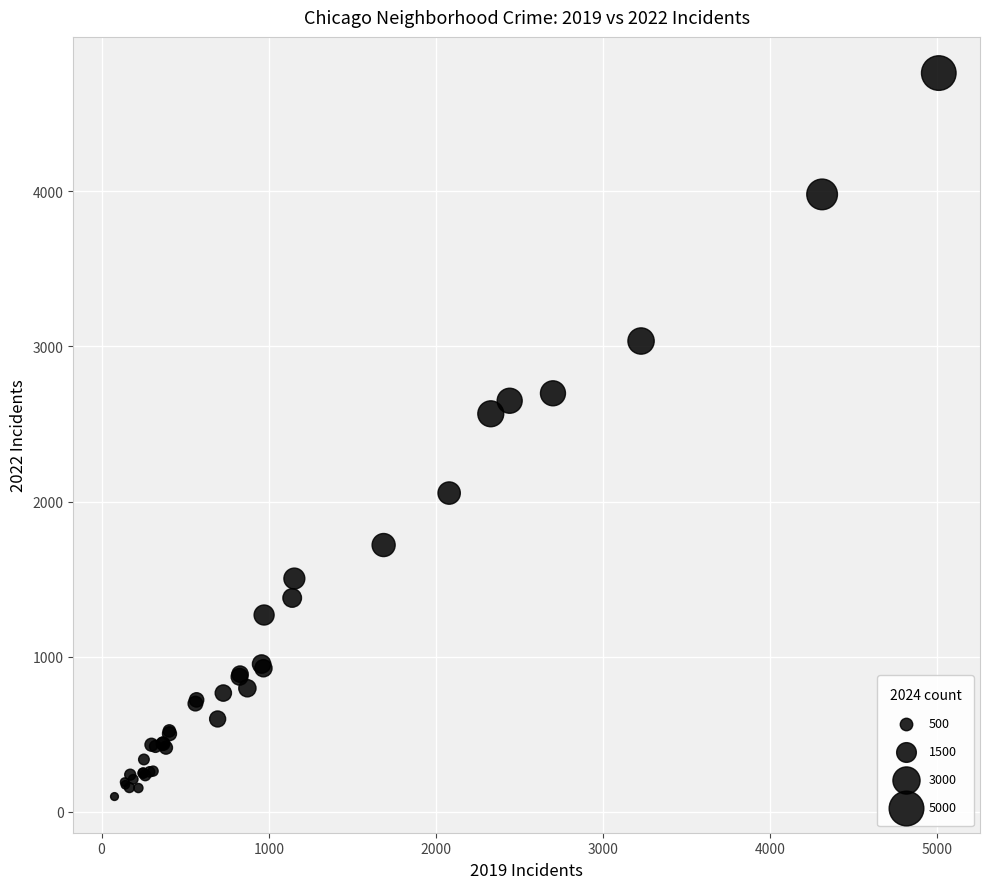

What Y value in the scatter plot is closest to 2430?

2566